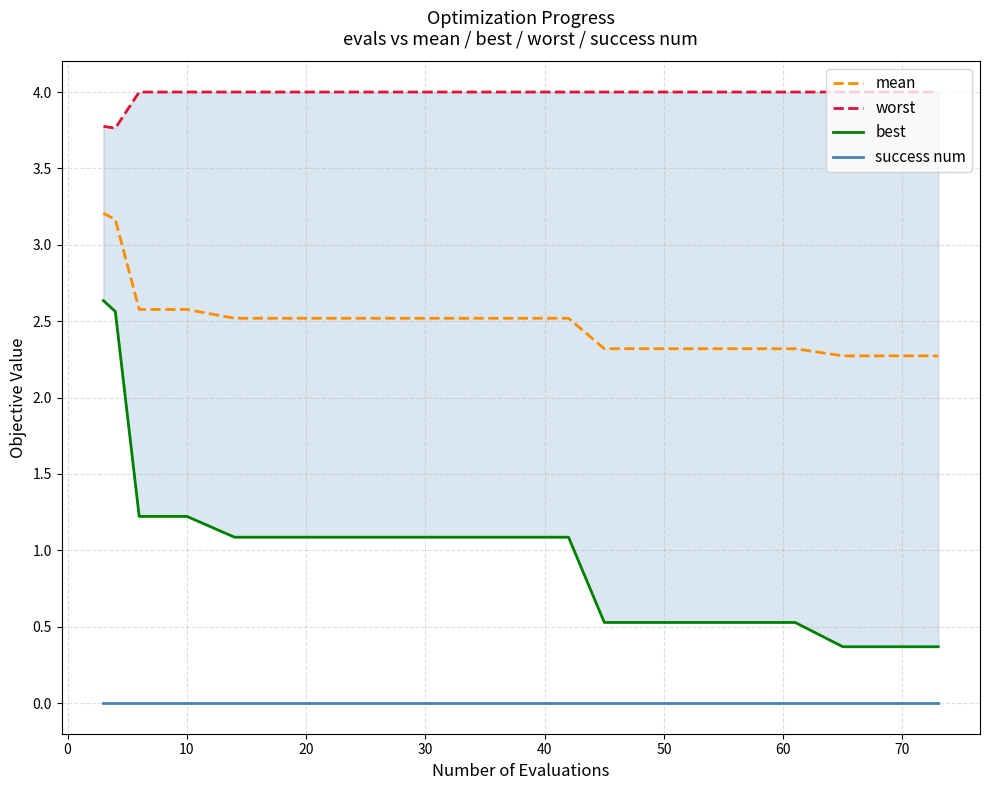

True or false: mean has more than 0 interior local peaks.

False